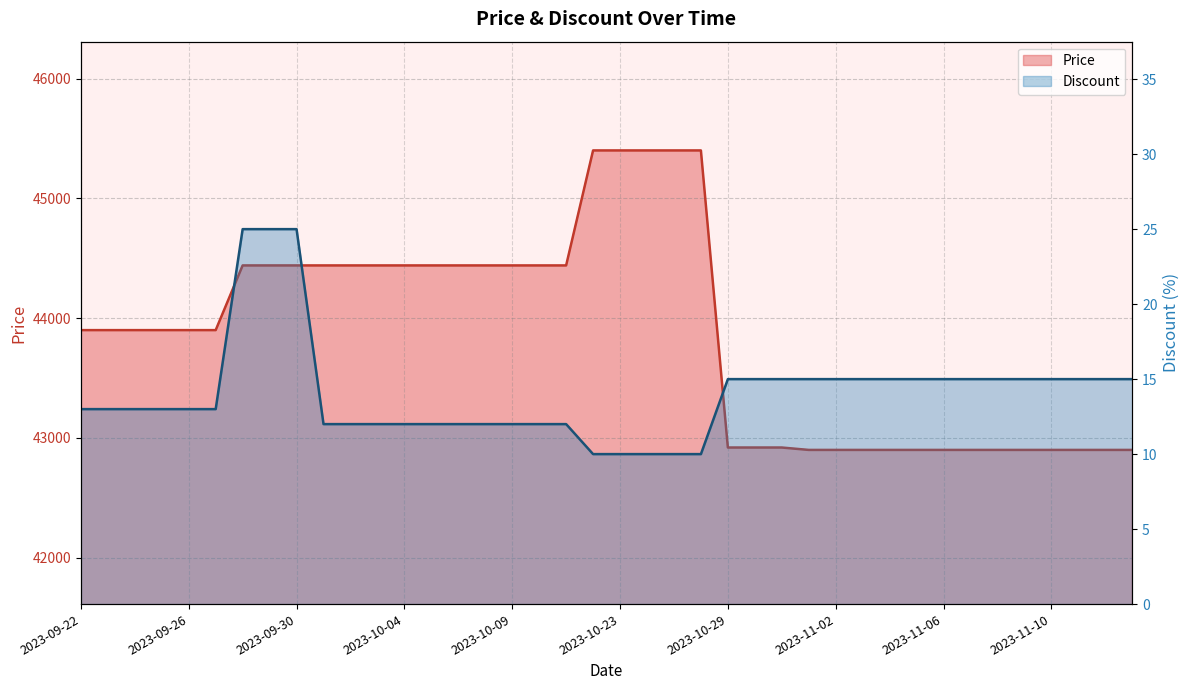

How many lines are shown in the chart?

2